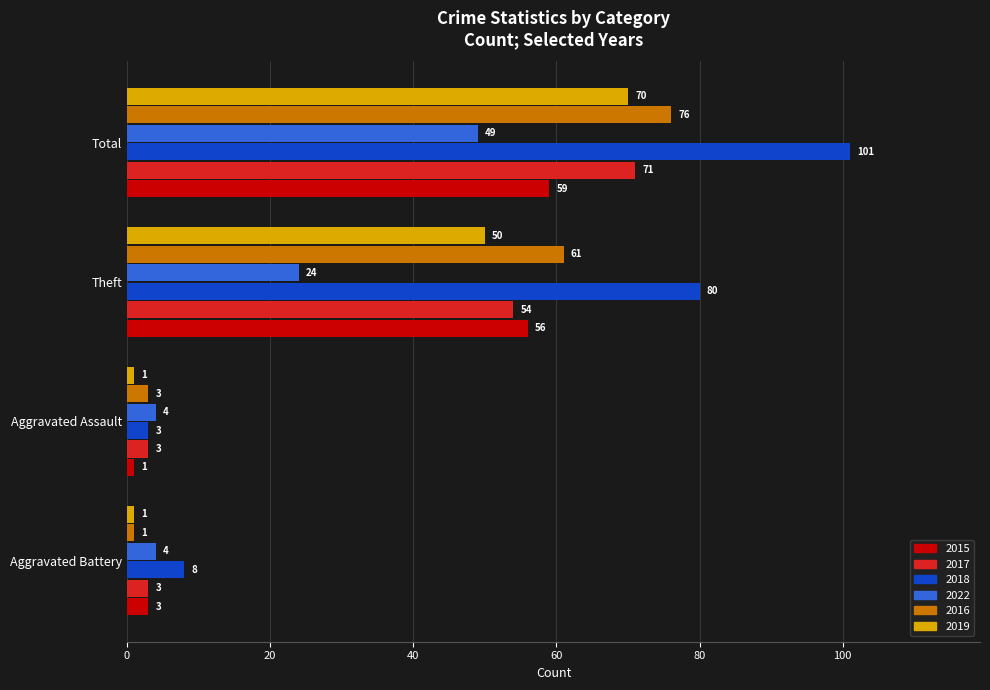

Where is 2016 nearest to the value 38?

Theft